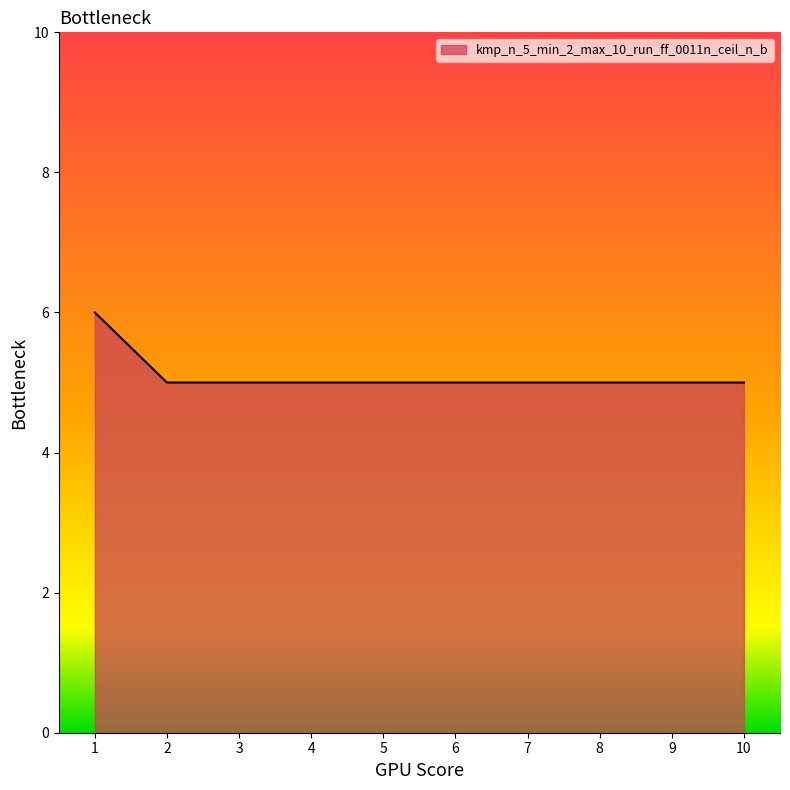

List the labels in order of value, largest first.

1, 10, 9, 8, 7, 6, 5, 4, 3, 2